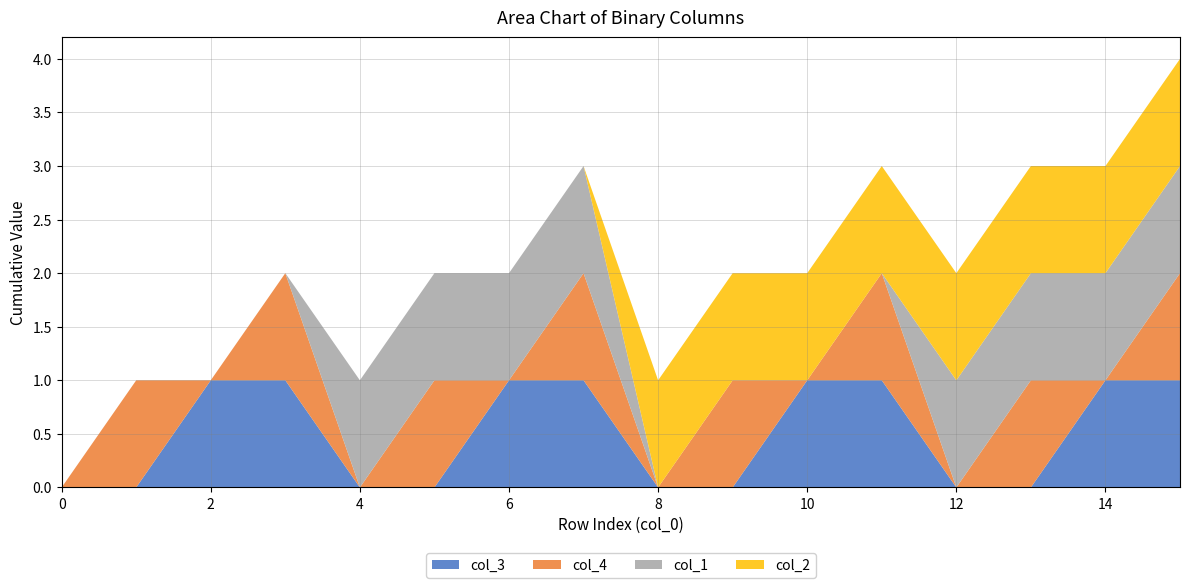

Reading right to left, list all the values displayed in this chart.

col_3: 15=1	14=1	13=0	12=0	11=1	10=1	9=0	8=0	7=1	6=1	5=0	4=0	3=1	2=1	1=0	0=0
col_4: 15=1	14=0	13=1	12=0	11=1	10=0	9=1	8=0	7=1	6=0	5=1	4=0	3=1	2=0	1=1	0=0
col_1: 15=1	14=1	13=1	12=1	11=0	10=0	9=0	8=0	7=1	6=1	5=1	4=1	3=0	2=0	1=0	0=0
col_2: 15=1	14=1	13=1	12=1	11=1	10=1	9=1	8=1	7=0	6=0	5=0	4=0	3=0	2=0	1=0	0=0